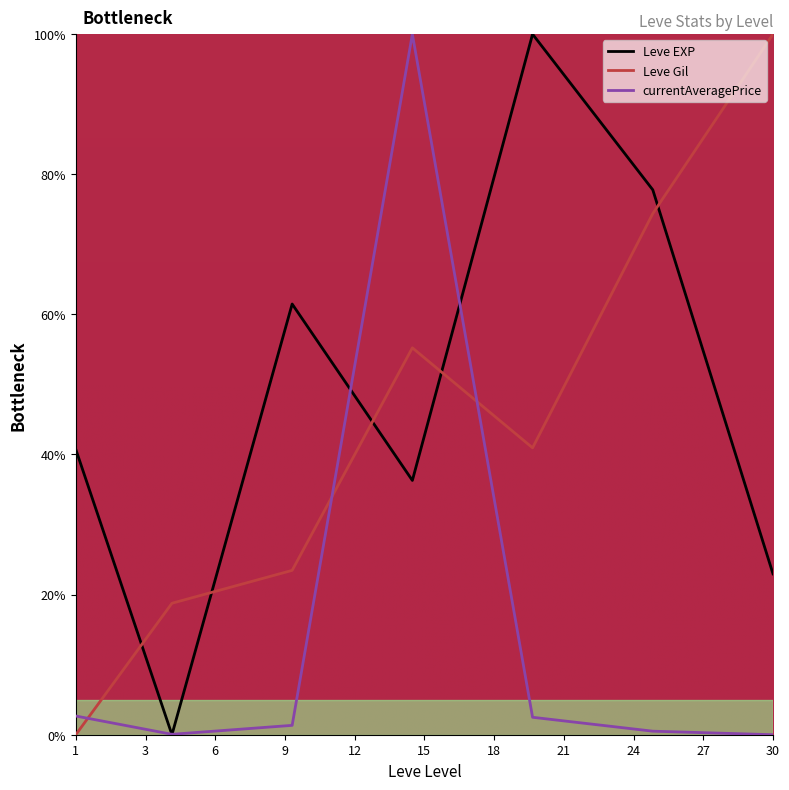

How many intersections are there between Leve EXP and Leve Gil?

5